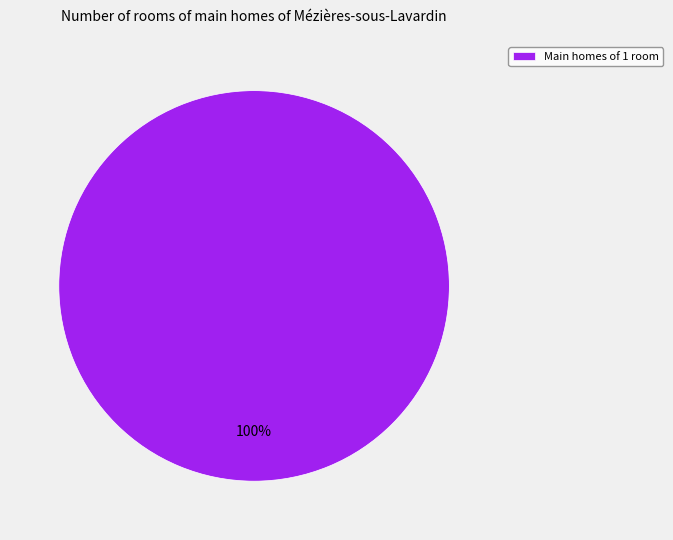

The Main homes of 1 room slice represents 100% of the pie. True or false?

True